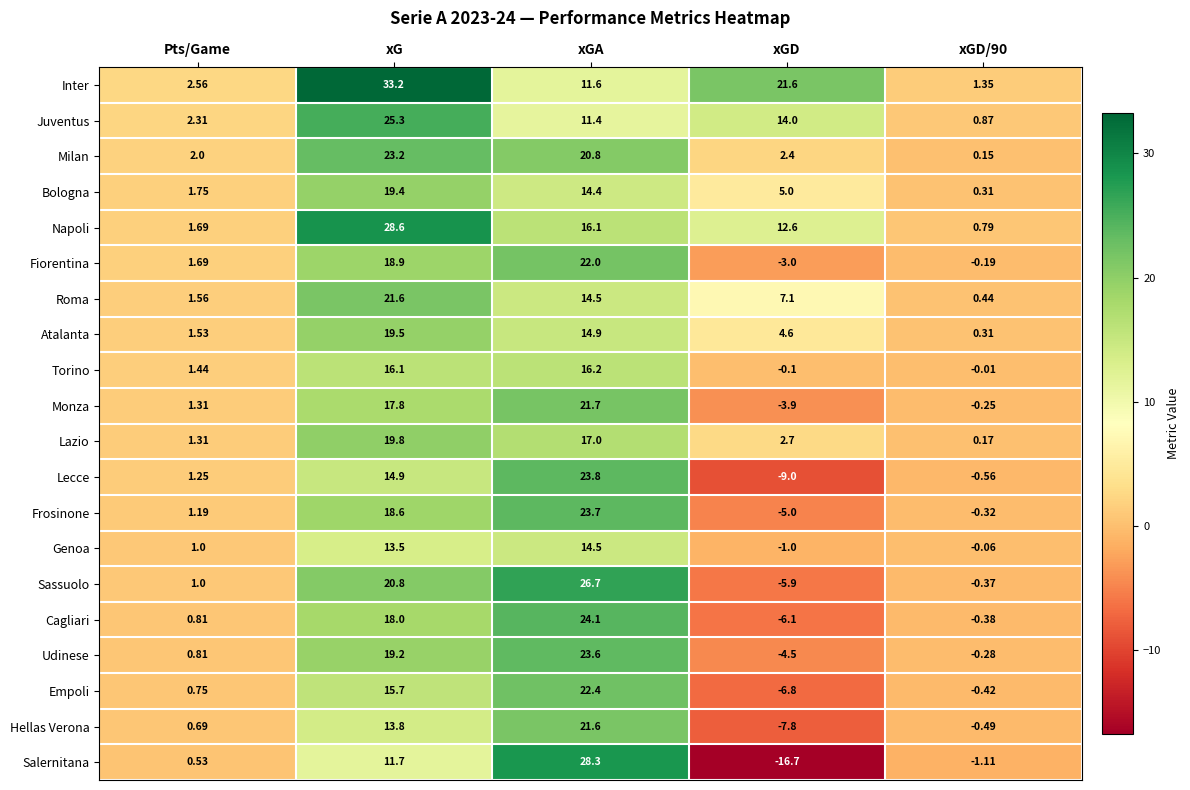

At how many categories does at least one series exceed 10?

3